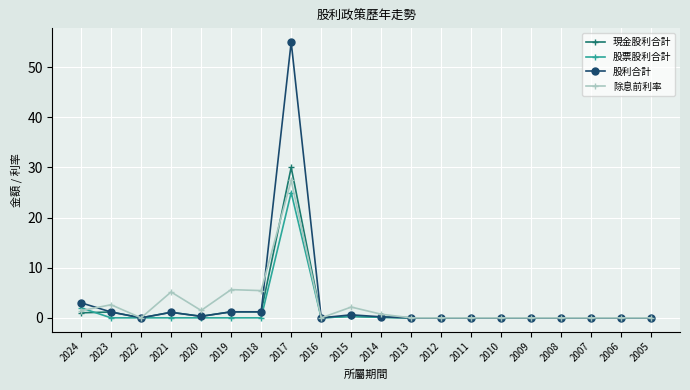

List the series in order of their peak value, highest first.

股利合計, 現金股利合計, 除息前利率, 股票股利合計